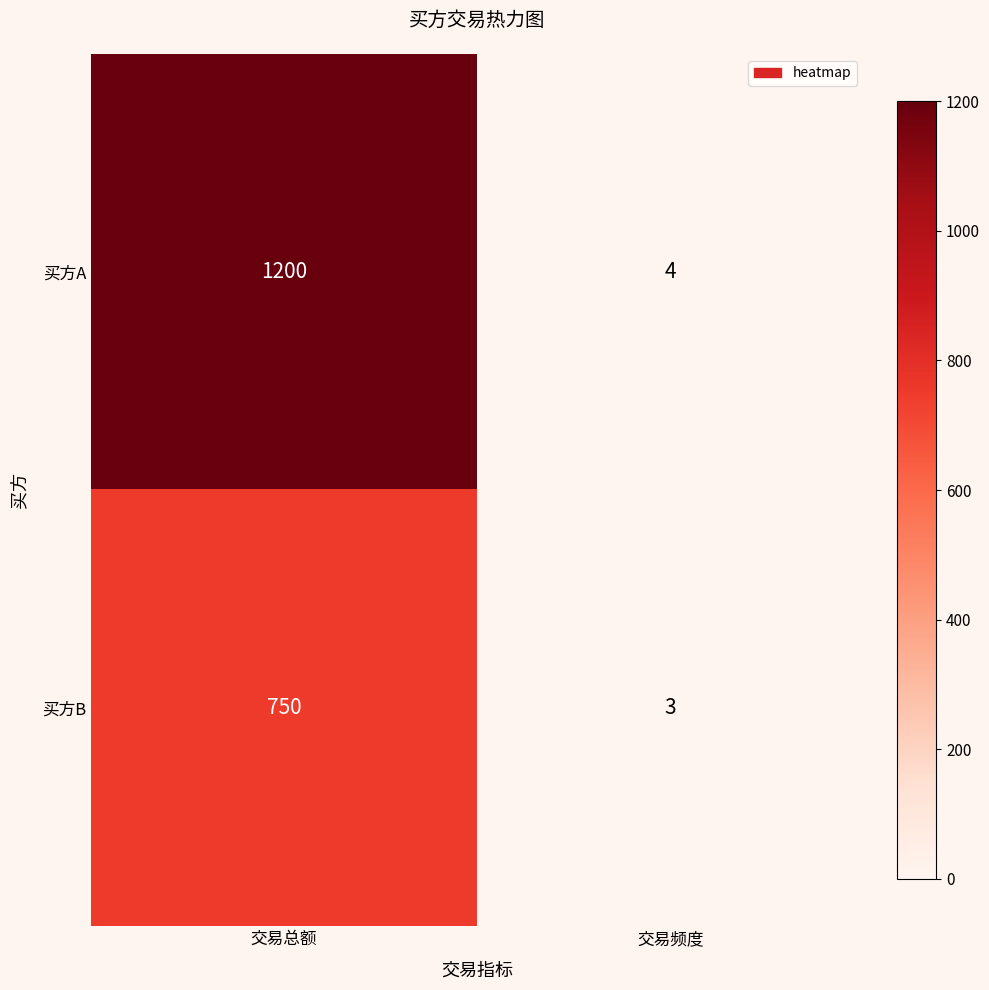

Which series has the largest total across all categories?

买方A